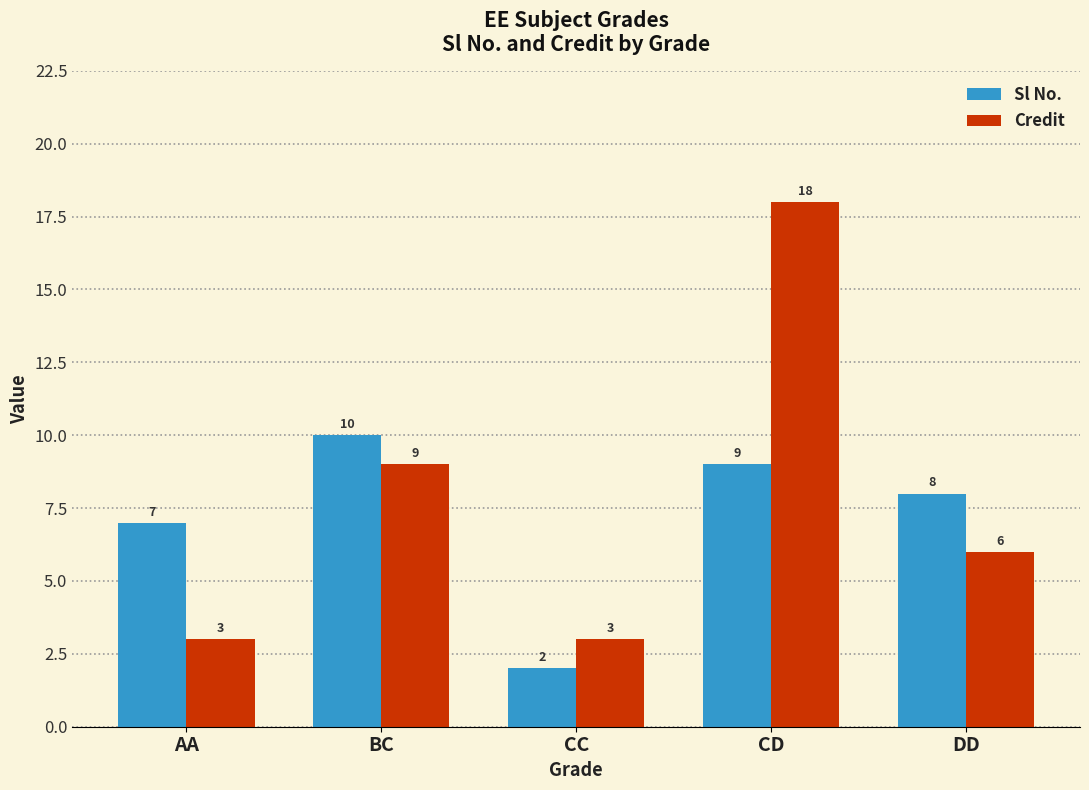

True or false: Credit has a value of 18 at CD.

True